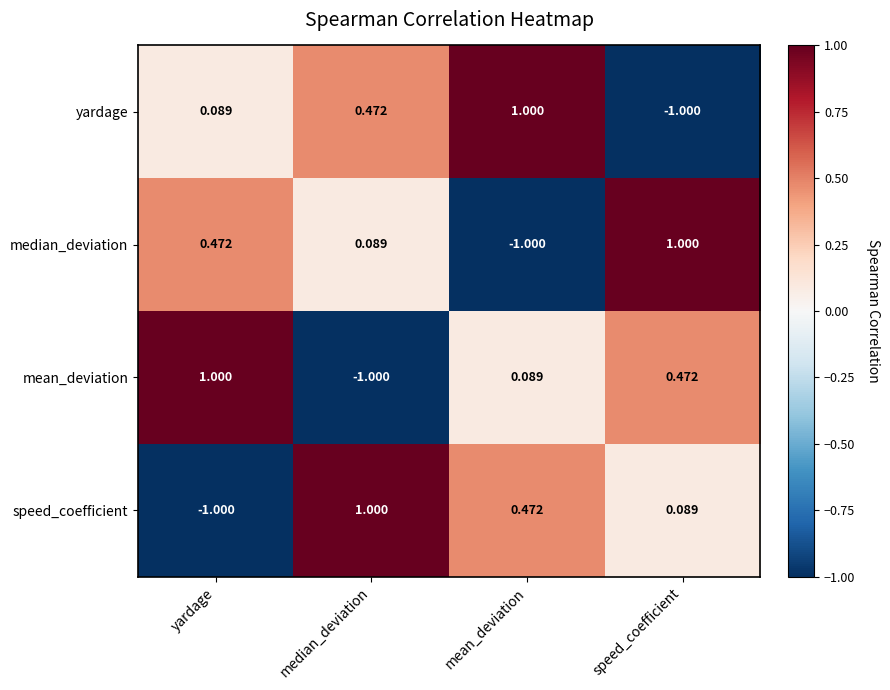

At yardage, list the series in order from largest to smallest.

mean_deviation, median_deviation, yardage, speed_coefficient